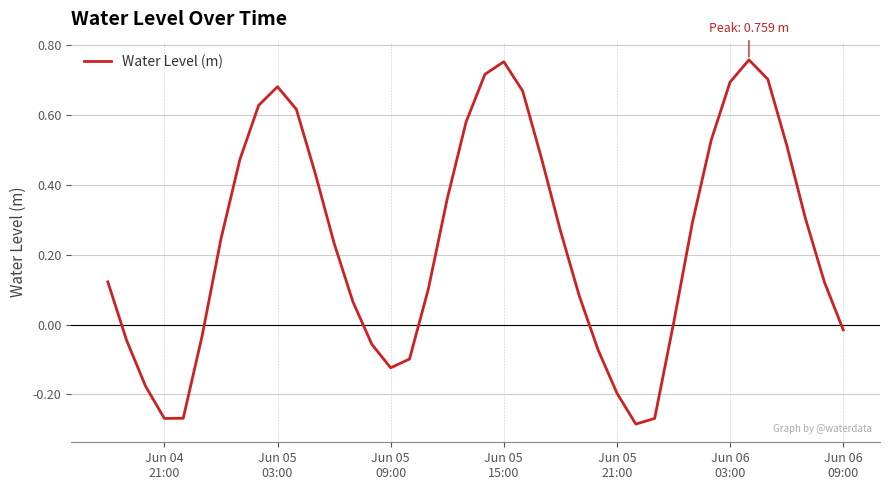

What is the value of the 8th point from the left?

0.5